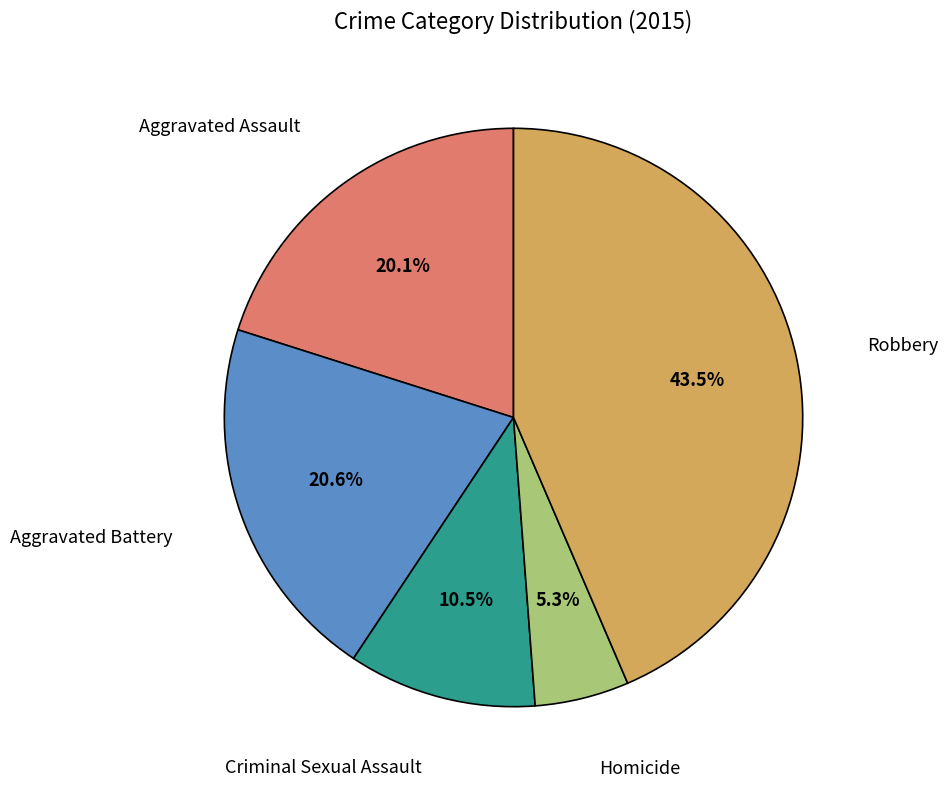

Rank the categories by value from lowest to highest.

Homicide, Criminal Sexual Assault, Aggravated Assault, Aggravated Battery, Robbery